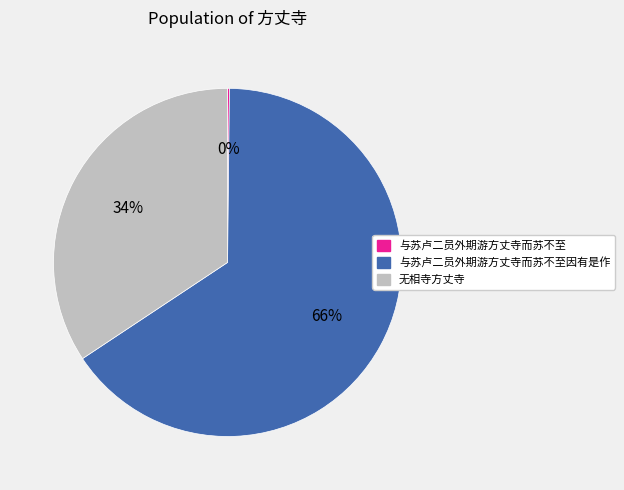

To the nearest percent, what is the average slice percentage?

33%